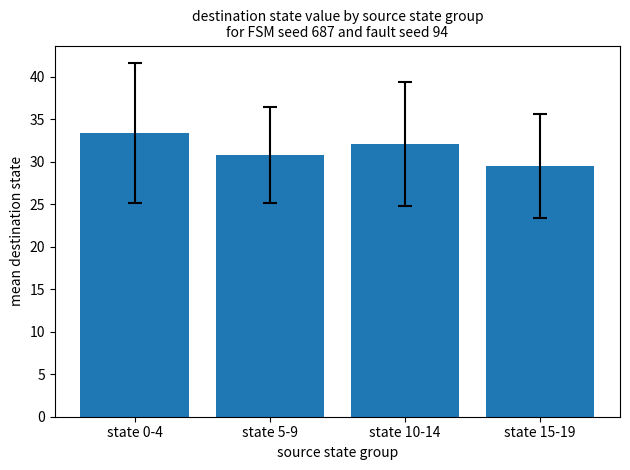

What is the sum of the values at state 10-14 and state 15-19?

61.6